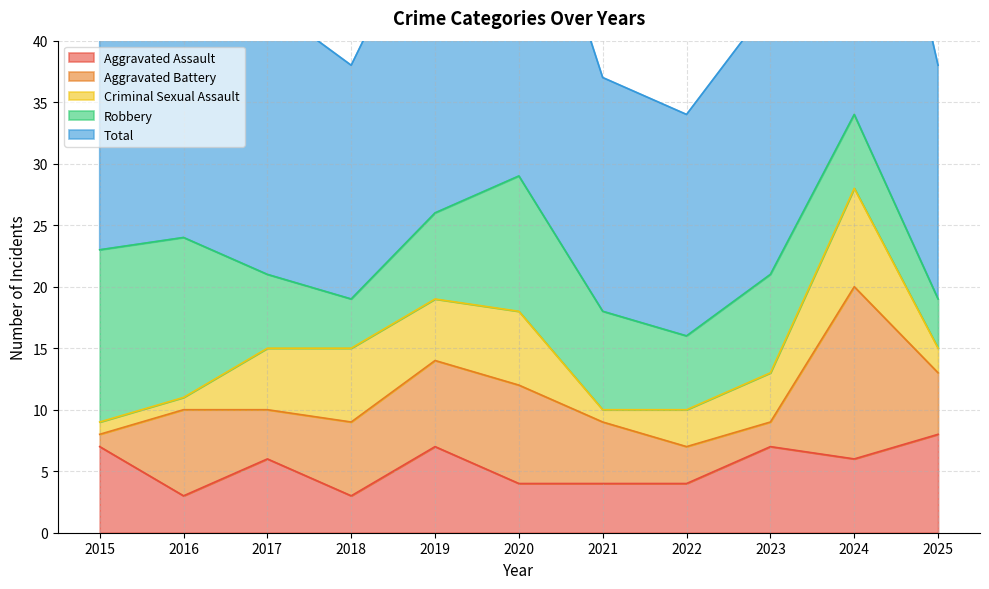

What is the spread (max minus min) of values at 2021?

18